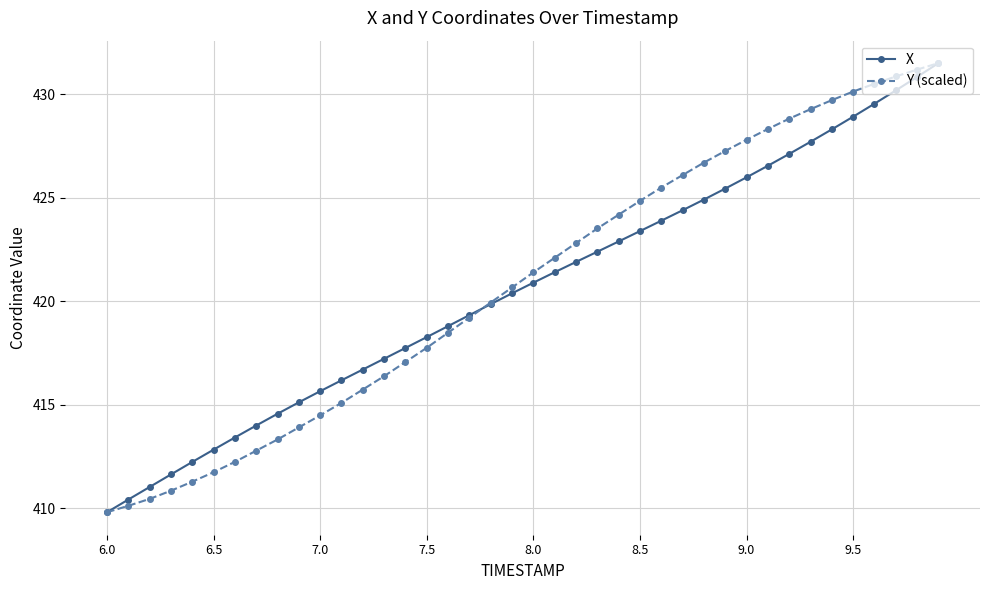

True or false: X has more than 2 points higher than both neighbors.

False